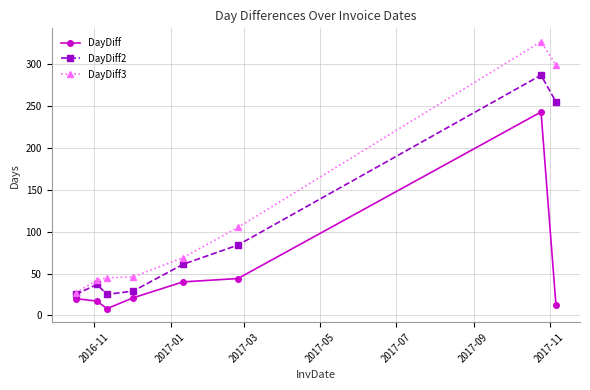

Rank the series by their average value, from lowest to highest.

DayDiff, DayDiff2, DayDiff3